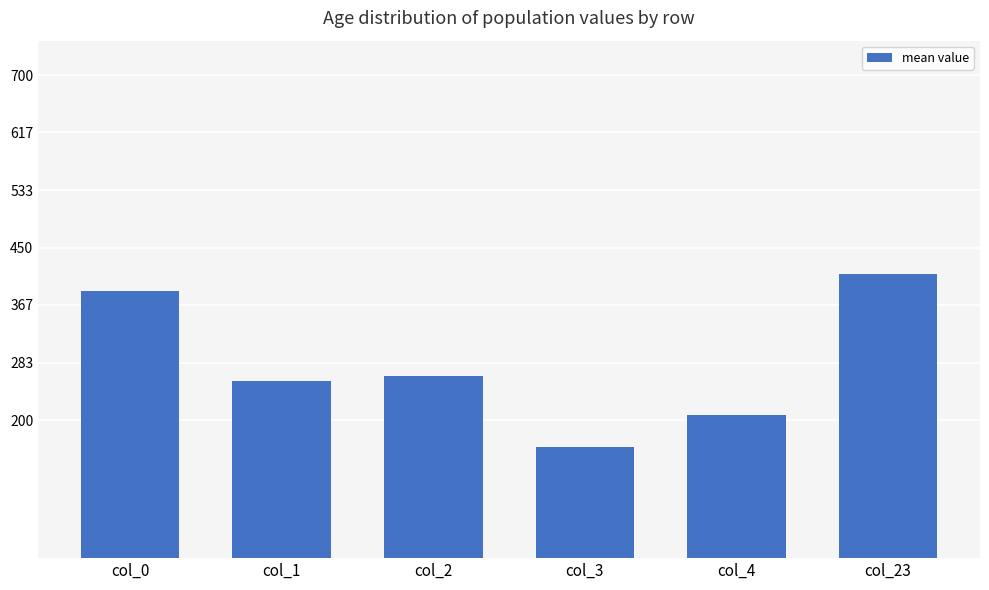

List the labels in order of value, smallest first.

col_3, col_4, col_1, col_2, col_0, col_23